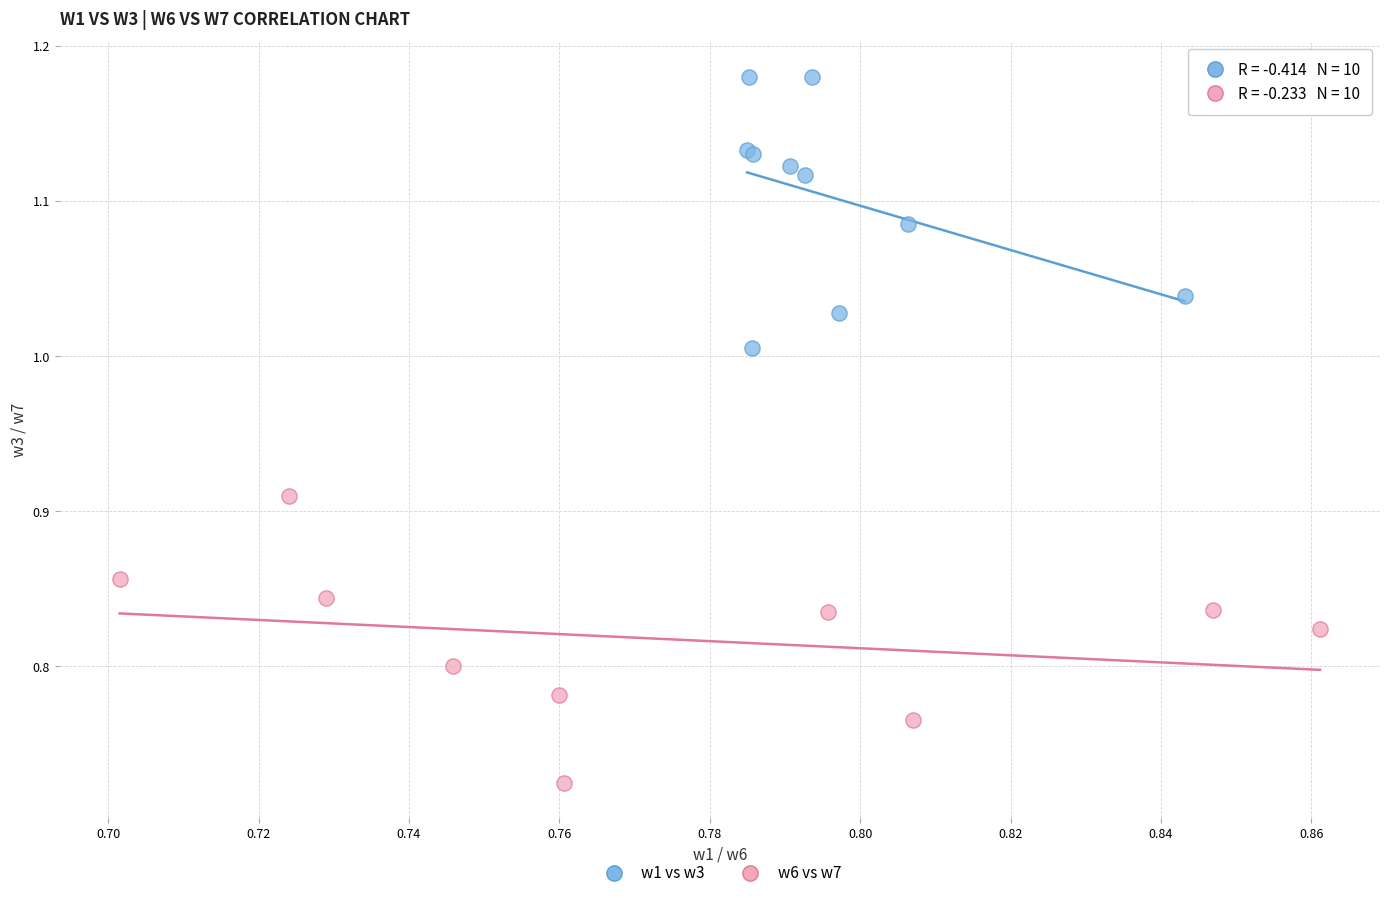

Which series contains the lowest Y value?

w6 vs w7